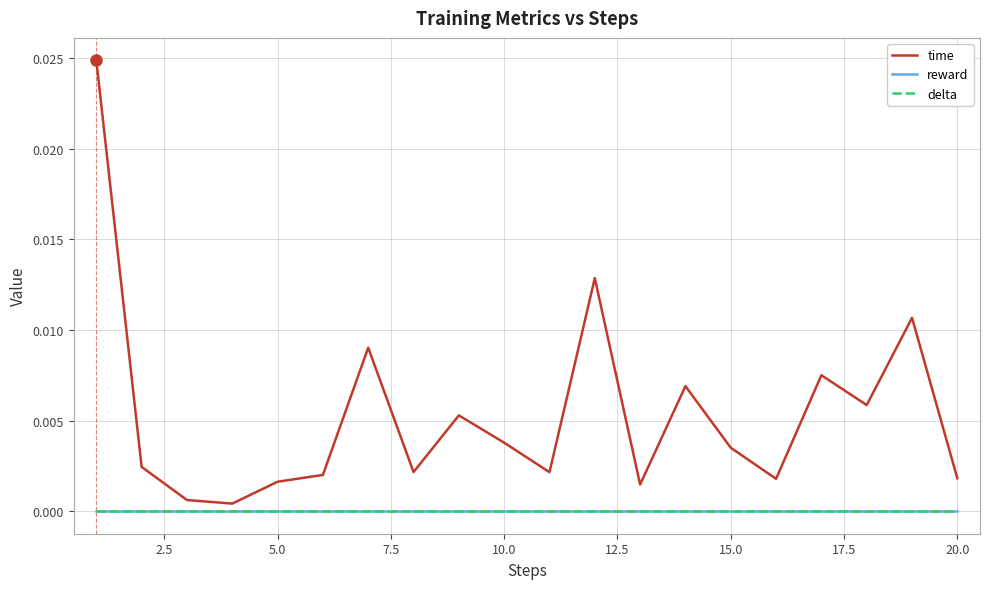

Rank the series by their maximum value, from lowest to highest.

reward, delta, time